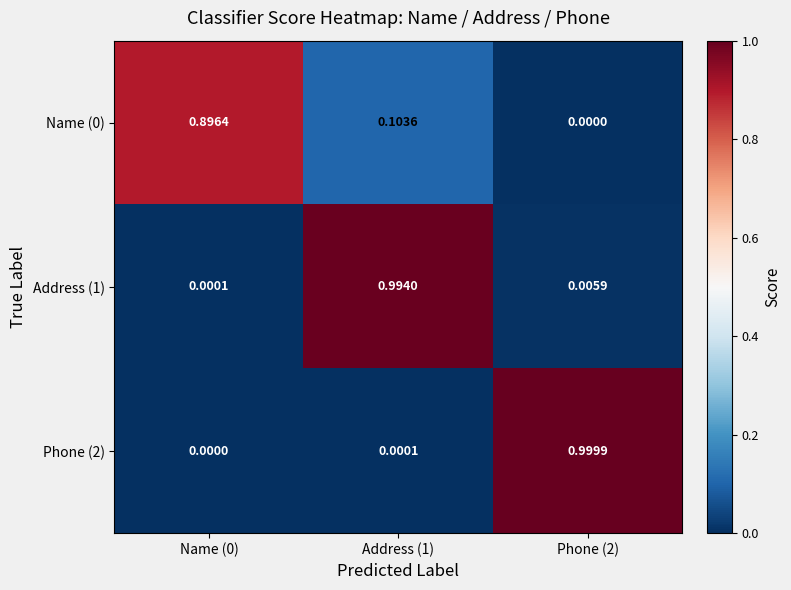

Is the value of Address (1) at Address (1) greater than the value of Name (0) at Address (1)?

Yes